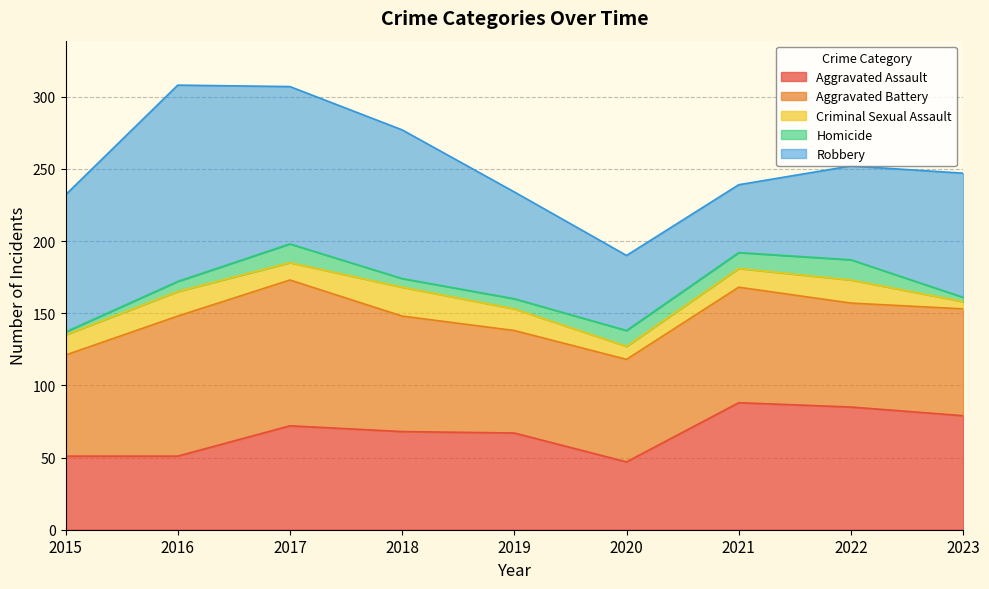

What is the value of the Aggravated Assault point at the 8th from the left?

85